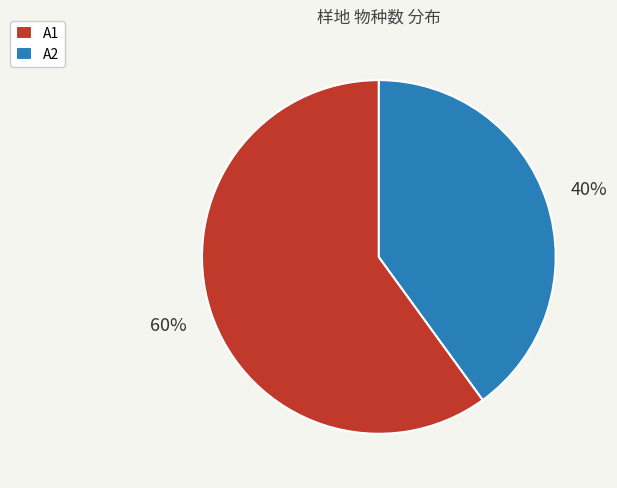

Is there any slice that represents more than half of the pie?

Yes